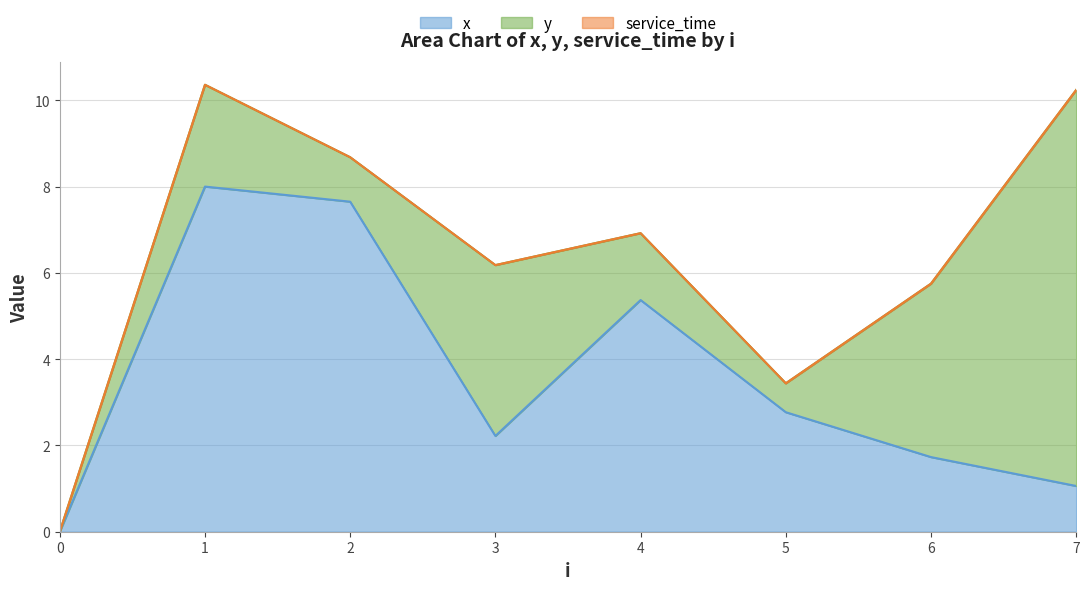

What are all the series names shown in the legend?

x, y, service_time